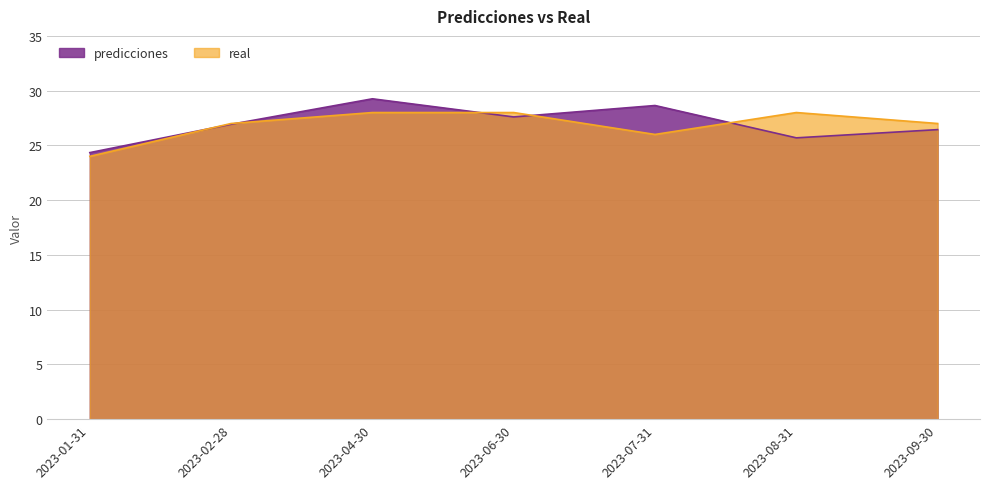

At how many categories does at least one series exceed 26?

6